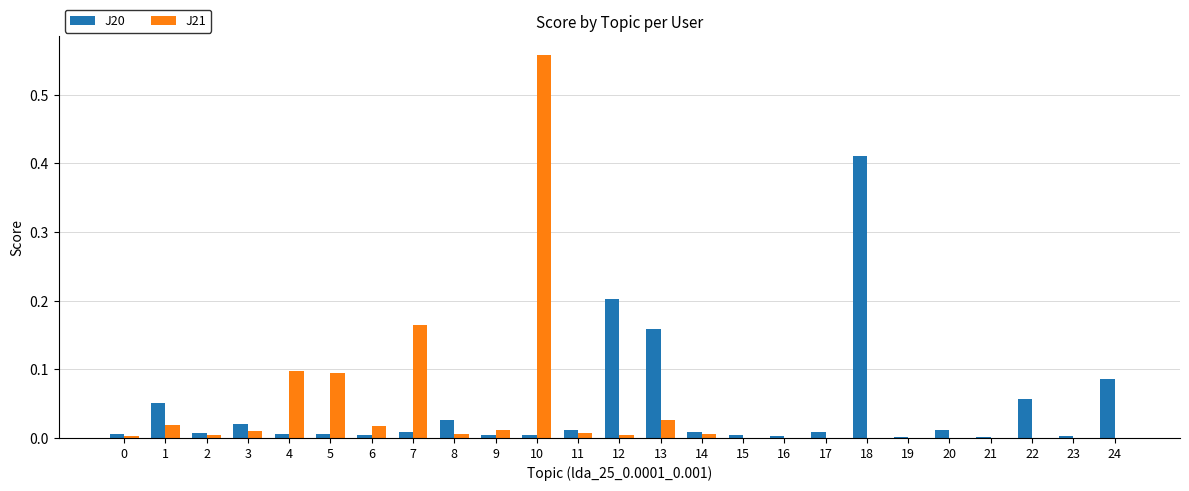

True or false: J20 has a value of 0.0 at 14.

True